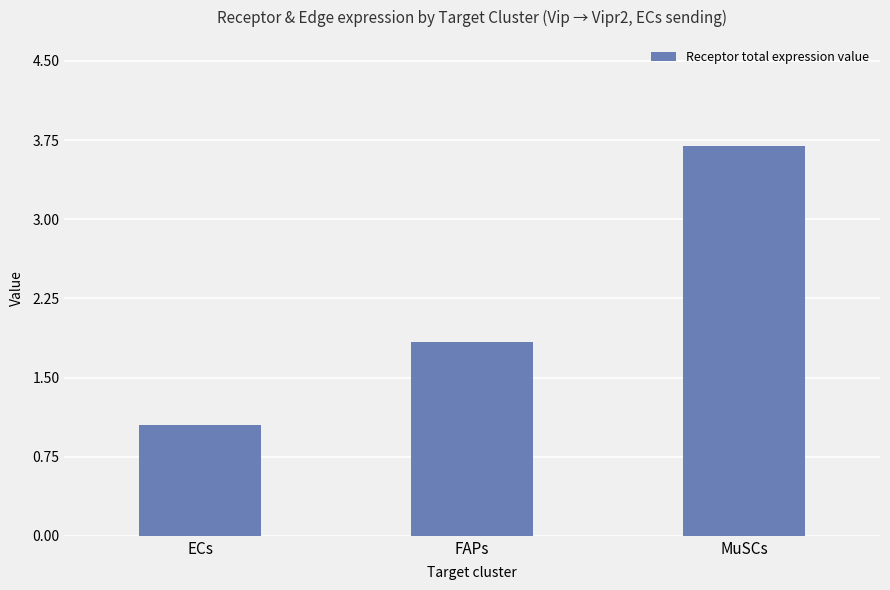

List the labels in order of value, largest first.

MuSCs, FAPs, ECs